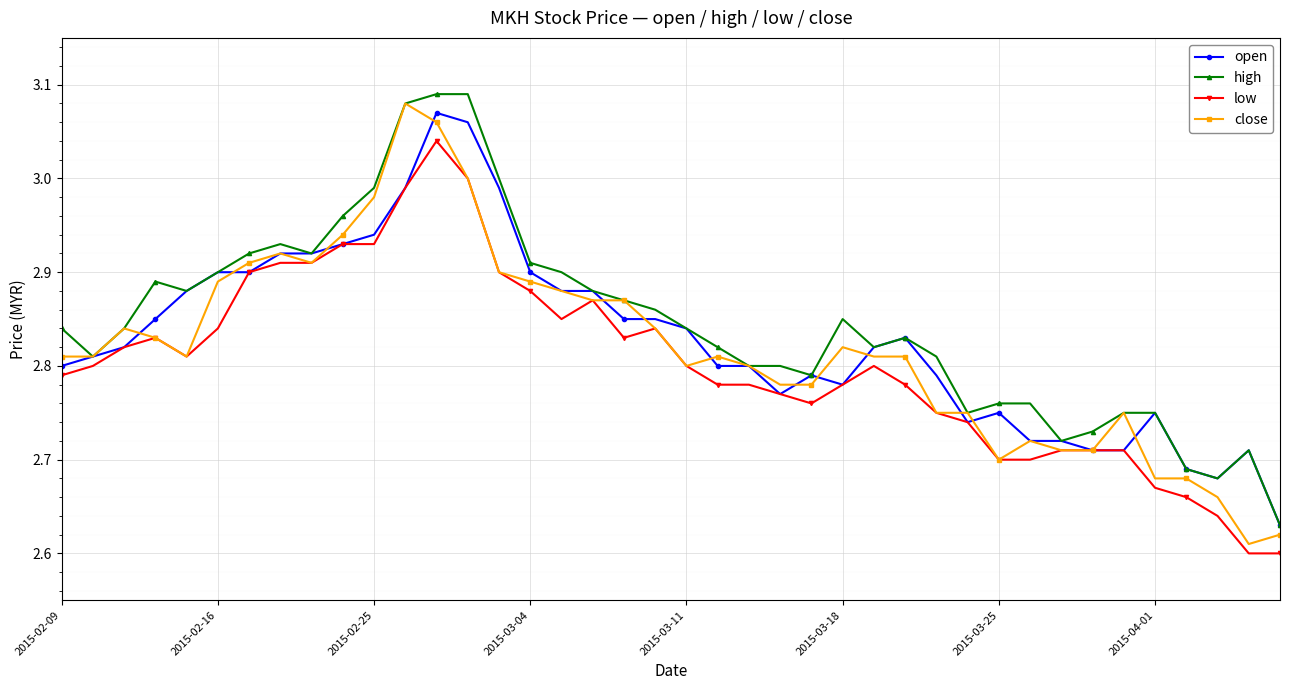

At how many categories does at least one series exceed 2?

40